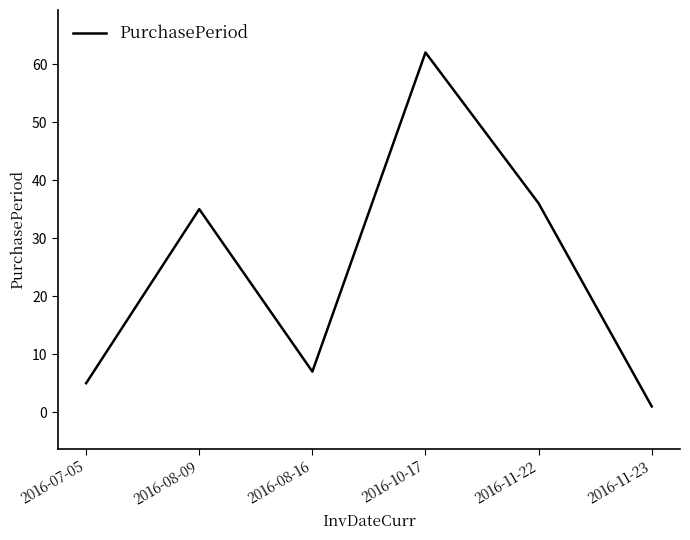

Does the chart have visible grid lines?

No